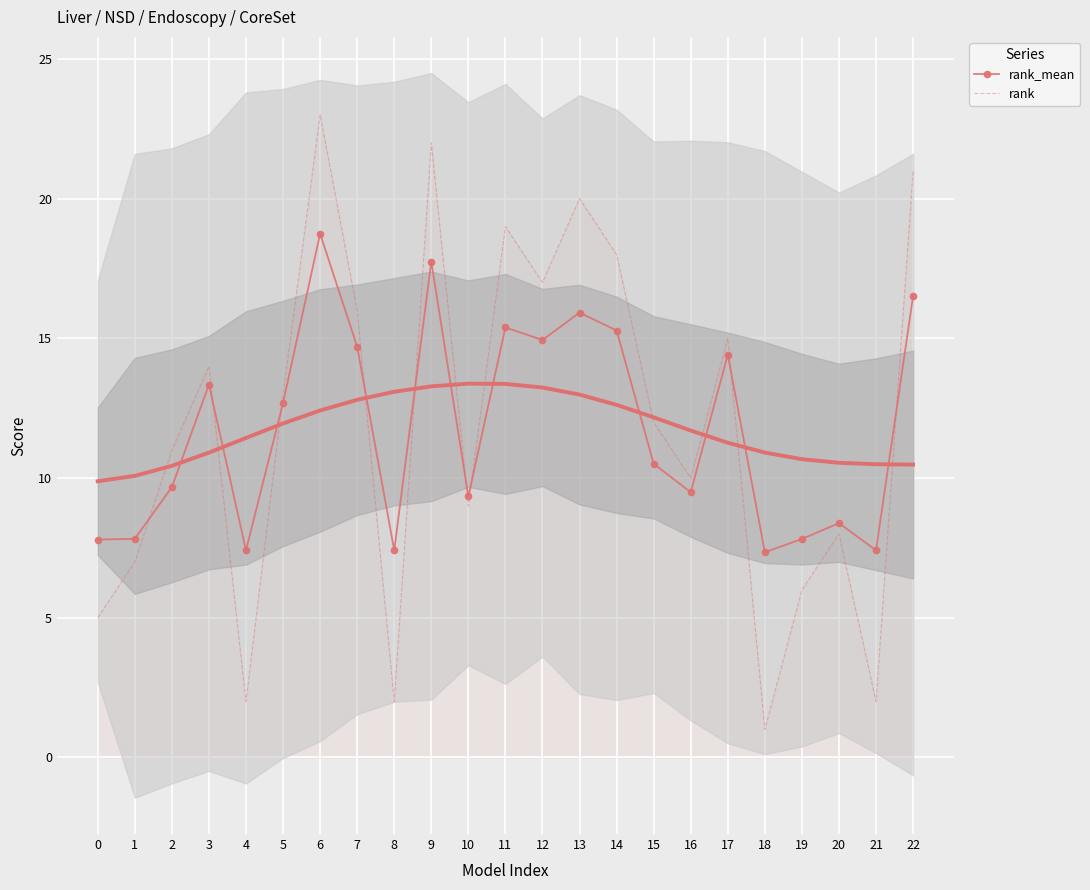

Where is the first local maximum for rank_mean?

3